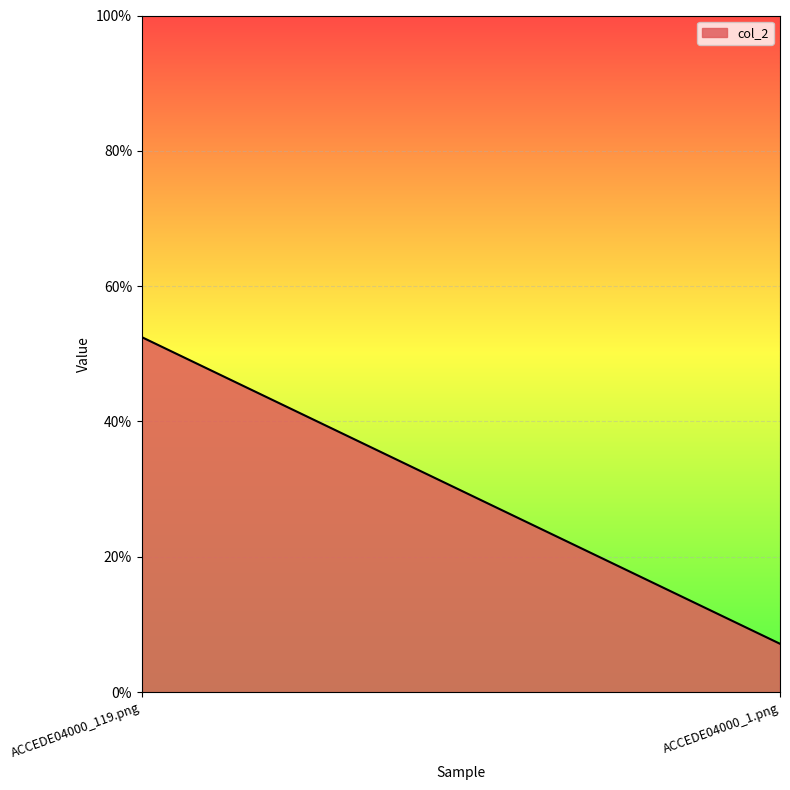

List the labels in order of value, smallest first.

ACCEDE04000_1.png, ACCEDE04000_119.png